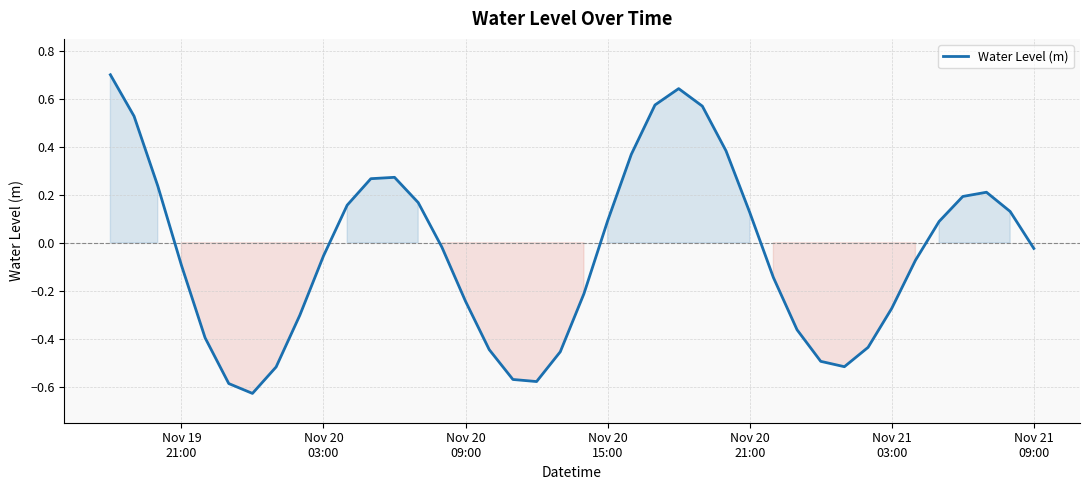

What is the maximum value shown in the chart?

0.7